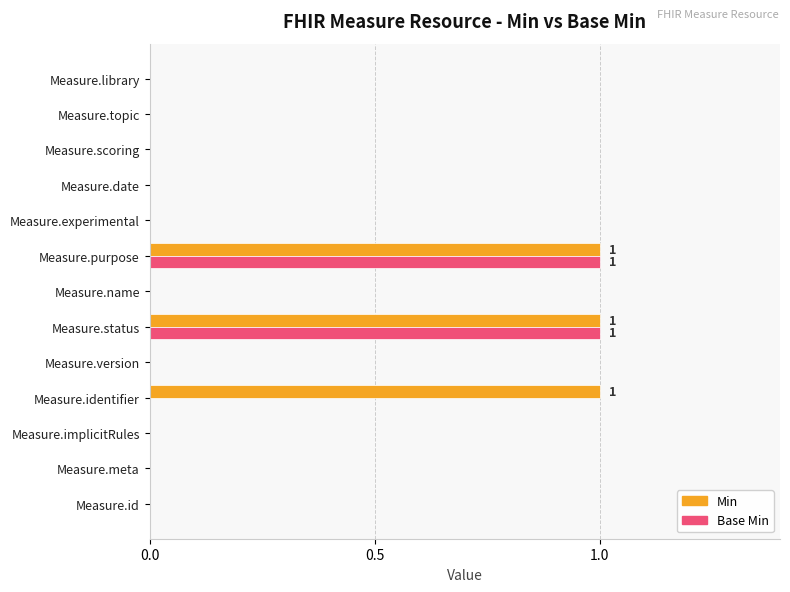

Which series has the largest total across all categories?

Min